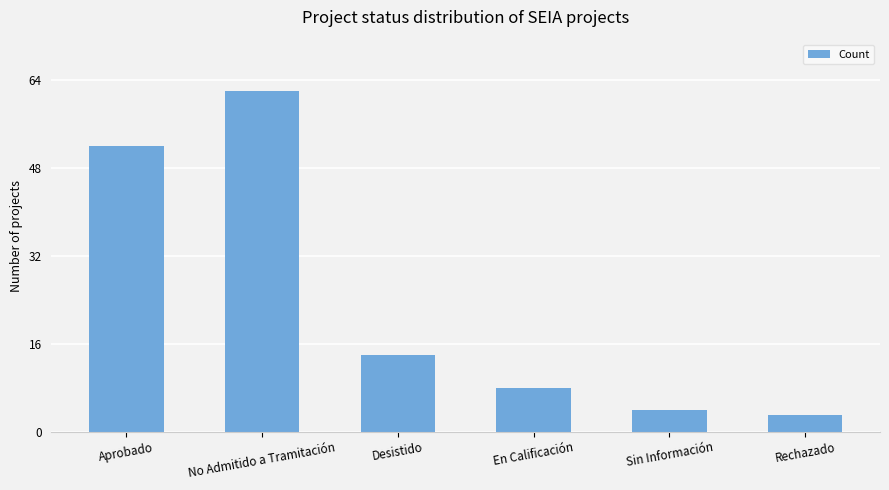

List the labels in order of value, largest first.

No Admitido a Tramitación, Aprobado, Desistido, En Calificación, Sin Información, Rechazado